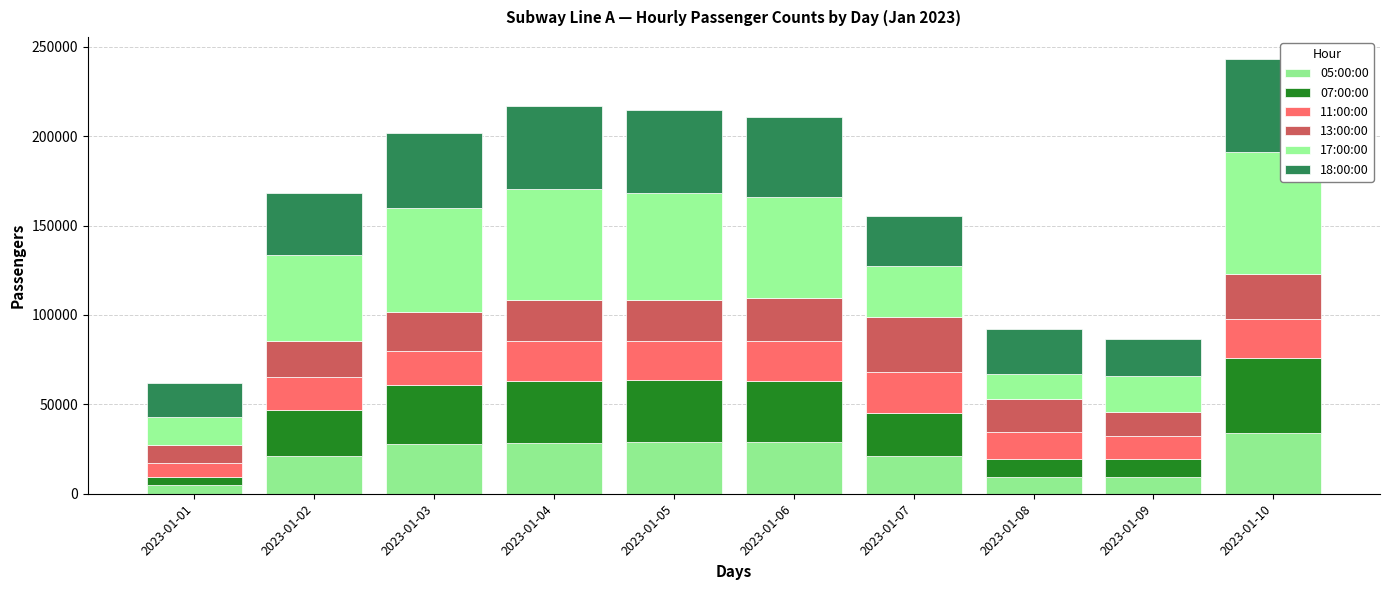

How many data points does each series have?

10